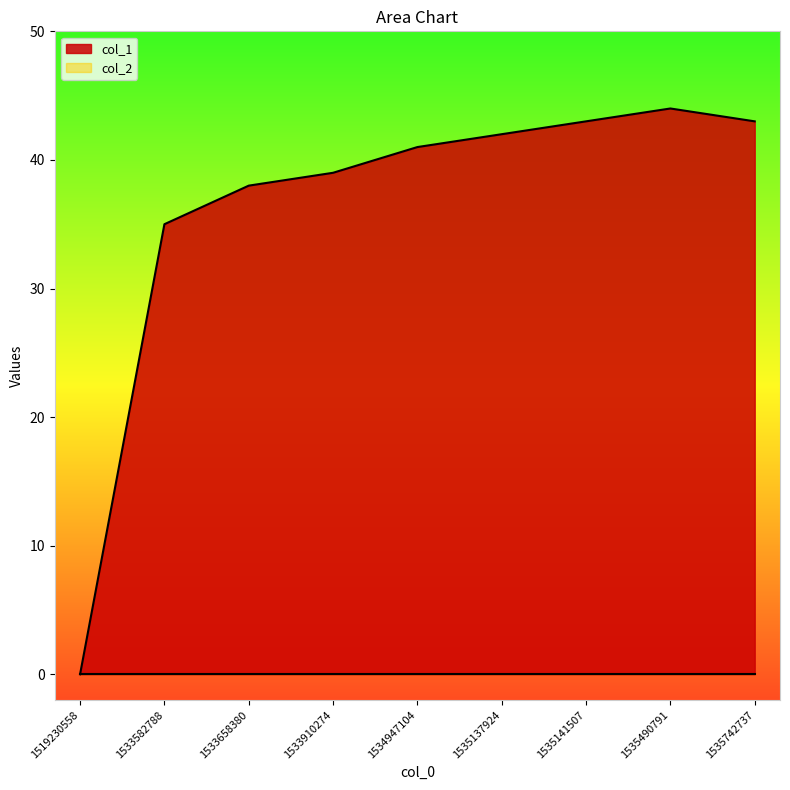

How many series are shown in this chart?

2